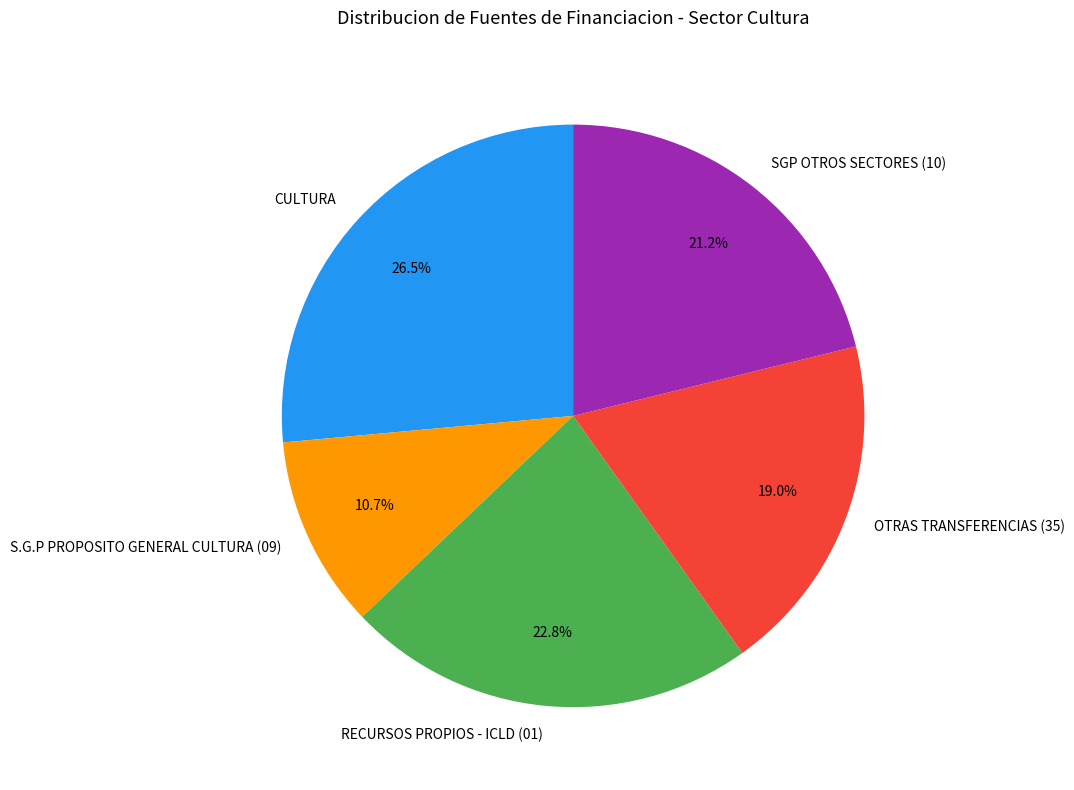

Count the number of slices in the pie.

5